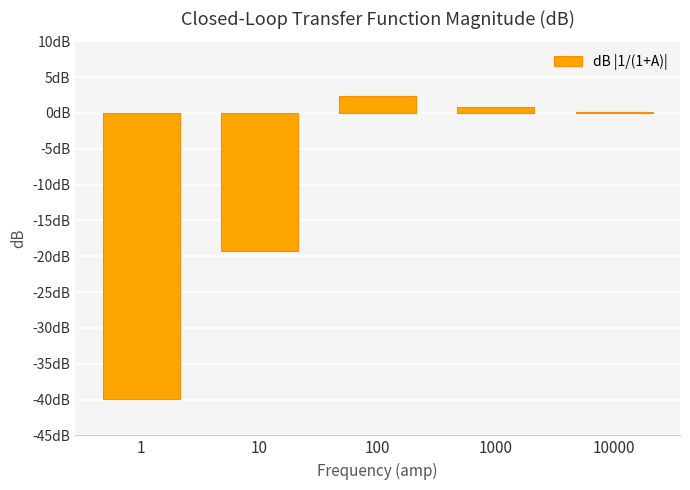

What is the sum of all values?

-56.0